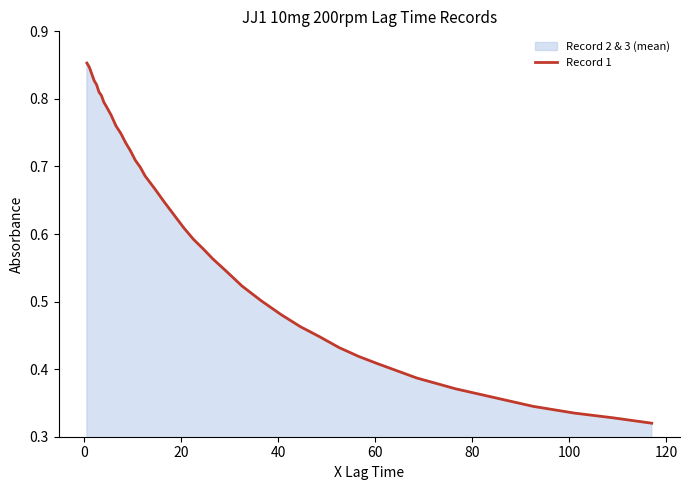

Count the values in the range 0 to 1.

40